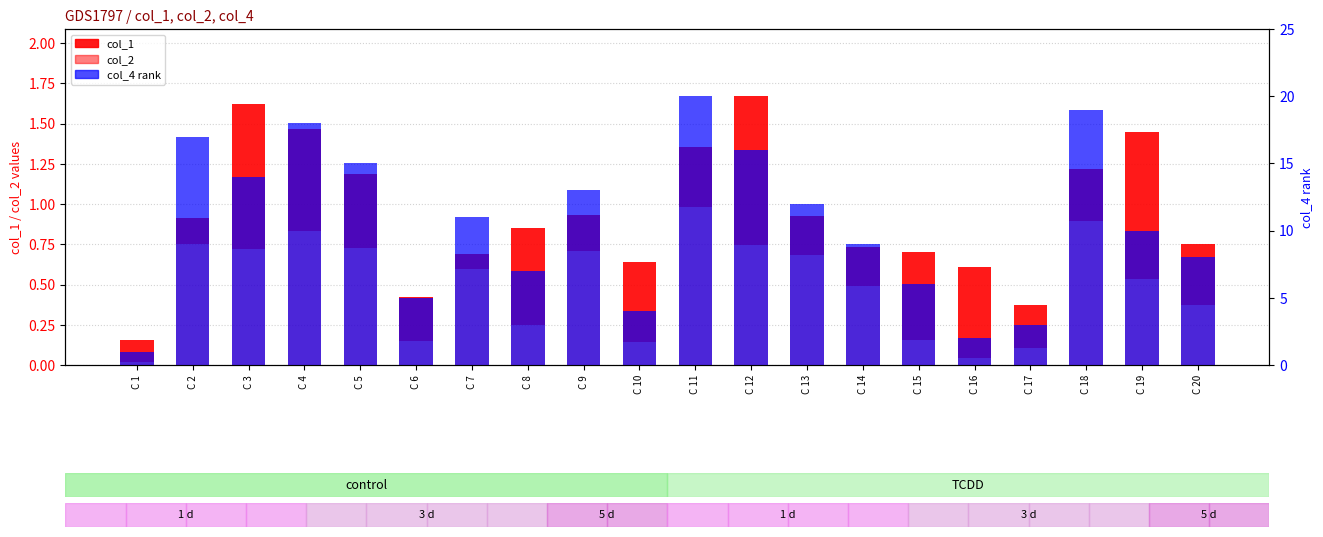

What is the difference between the maximum and second lowest values in the col_4 (rank) series?

18.0